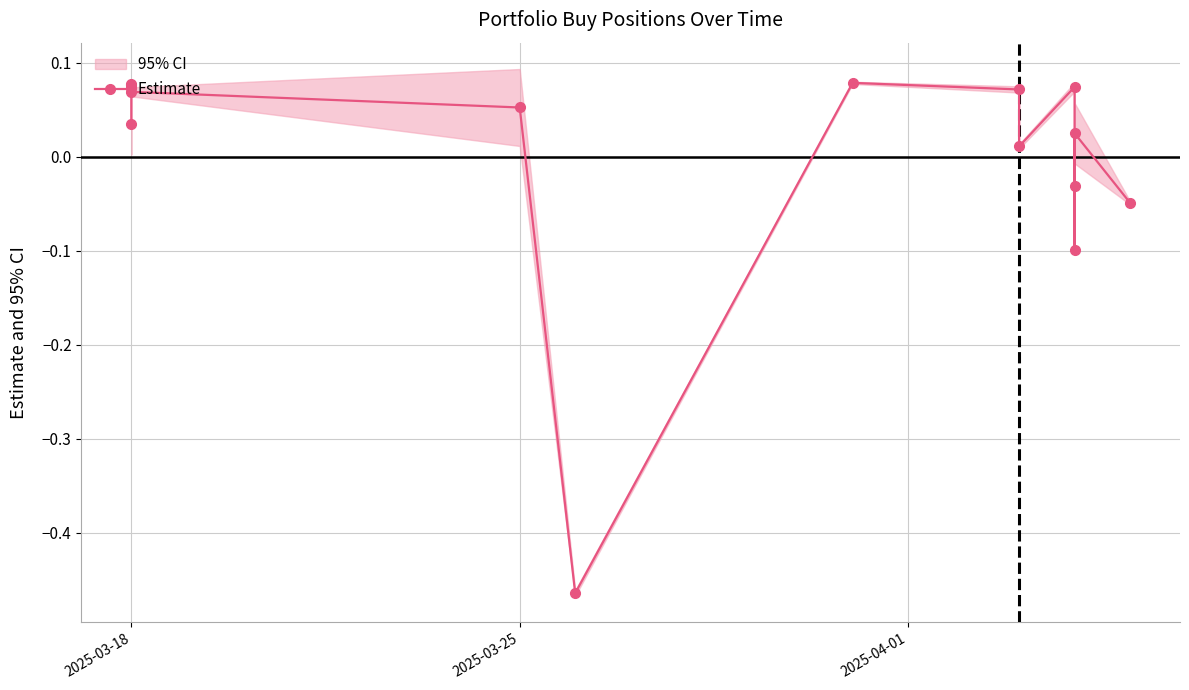

What is the value of the 4th point from the left?

0.1